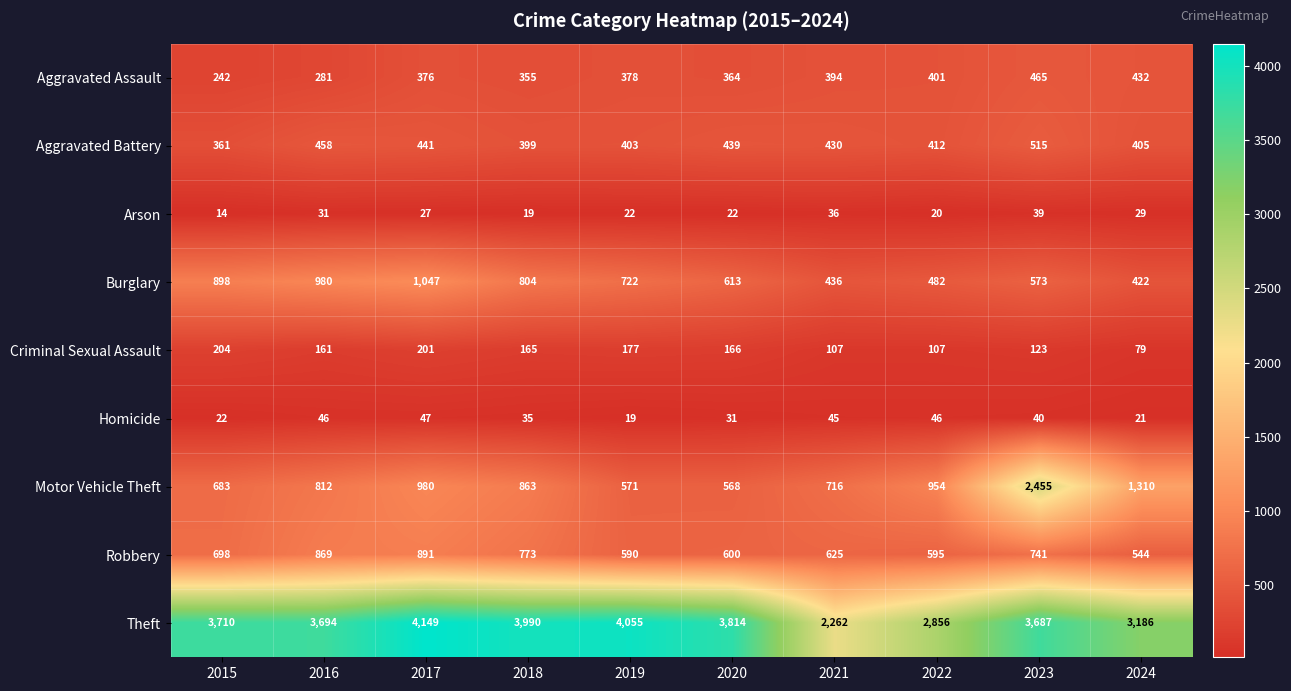

What is the difference between the maximum and minimum values in the Theft series?

1887